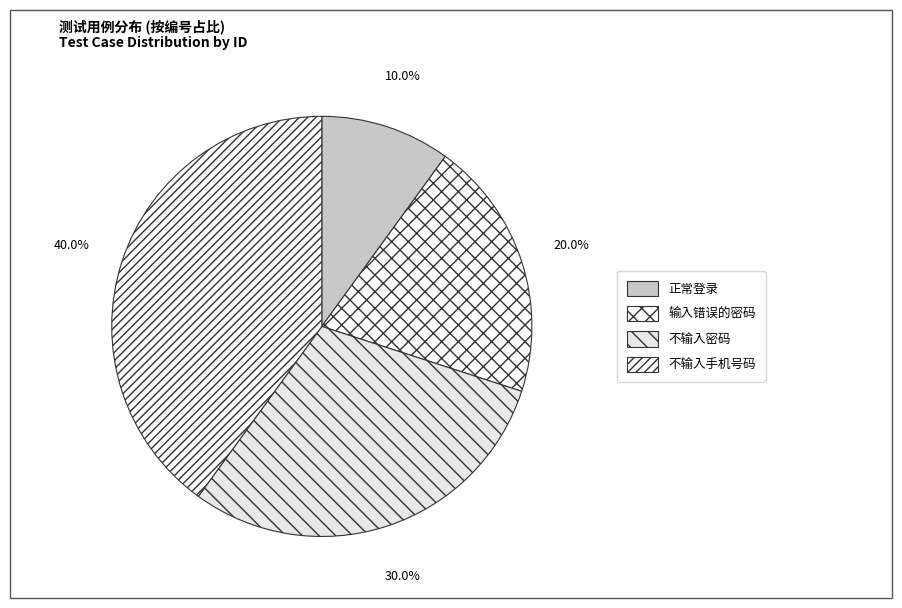

Is 输入错误的密码 the majority of the pie?

No